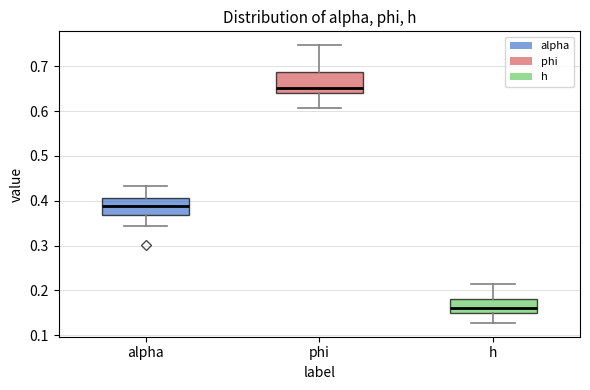

Reading left to right, transcribe this box plot: for each box, give where its median line is, the range the box spans, and where its two whiskers end, as read against the y-axis. The values are not printed on the chart, so give them approximately, as read against the axis.

alpha: median 0.39, box 0.37 to 0.41, whiskers 0.34 to 0.43
phi: median 0.65, box 0.64 to 0.69, whiskers 0.61 to 0.75
h: median 0.16, box 0.15 to 0.18, whiskers 0.13 to 0.21